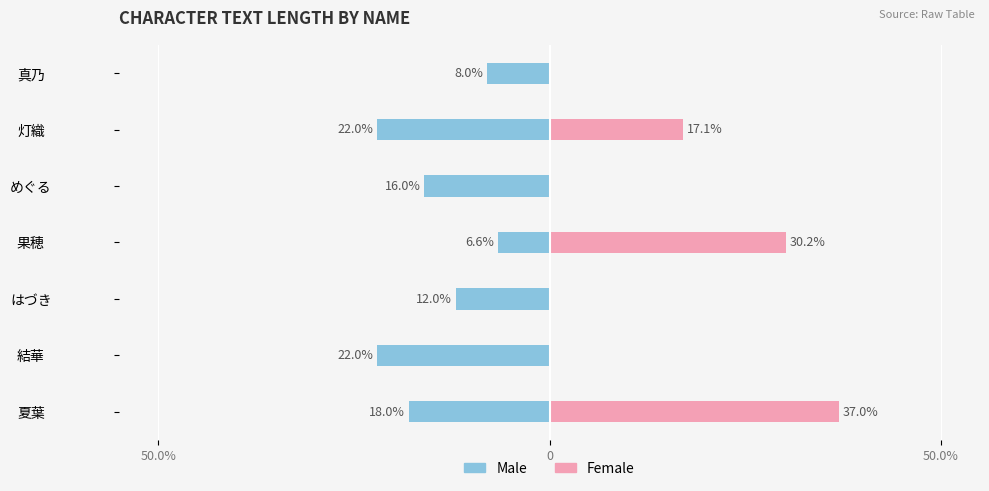

The Female series shows -19.0 at 結華. True or false?

False